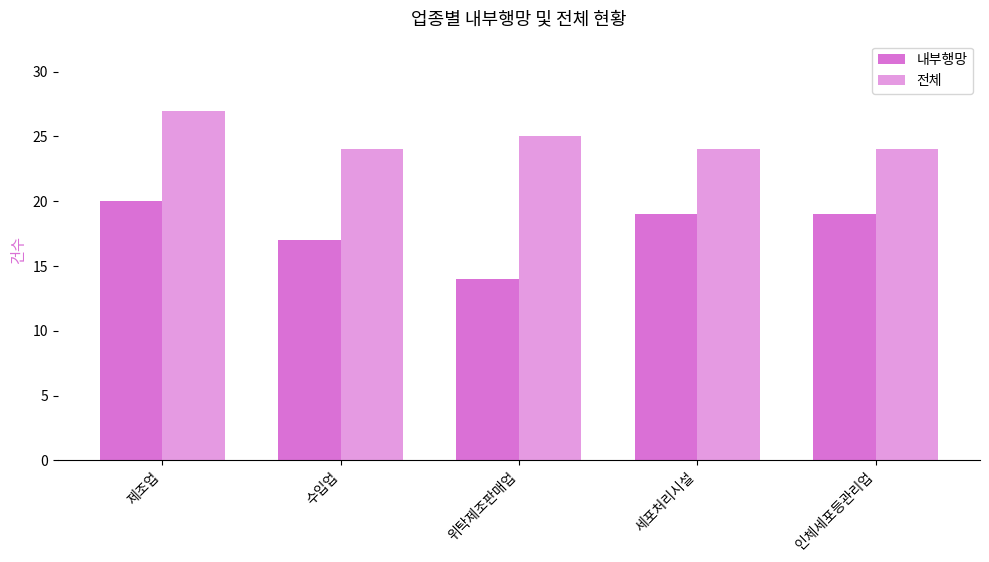

How many bars are there in total?

10